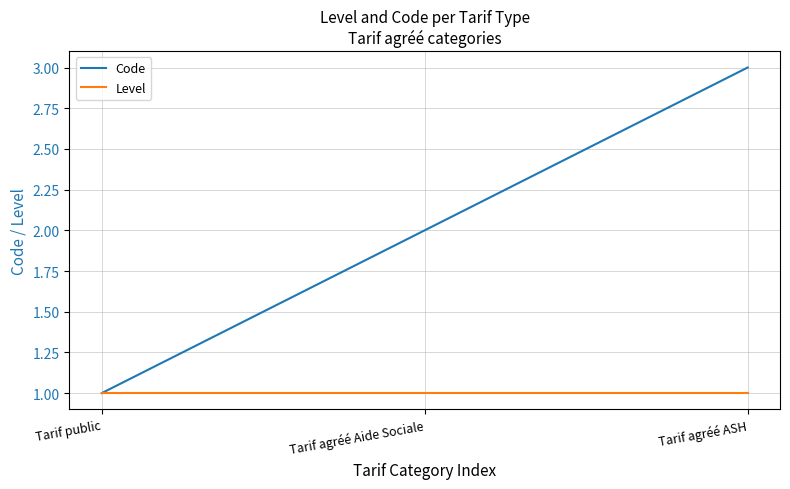

How many distinct data groups are displayed?

2